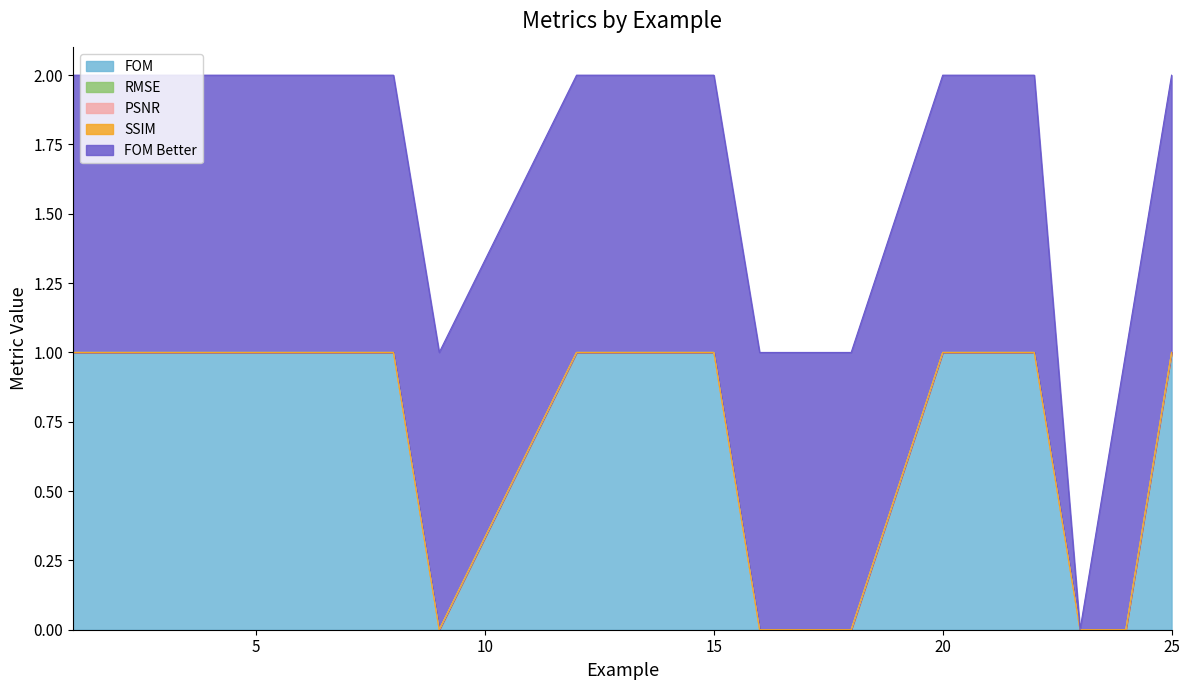

How many data points does each series have?

20